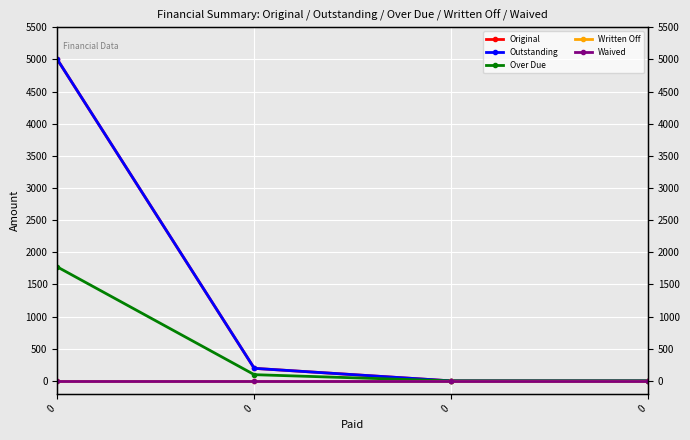

Reading right to left, what are all the values shown in this chart?

Original: 0=0.0	0=0.0	0=195.3	0=5000.0
Outstanding: 0=0.0	0=0.0	0=195.3	0=5000.0
Over Due: 0=0.0	0=0.0	0=97.0	0=1772.7
Written Off: 0=0.0	0=0.0	0=0.0	0=0.0
Waived: 0=0.0	0=0.0	0=0.0	0=0.0